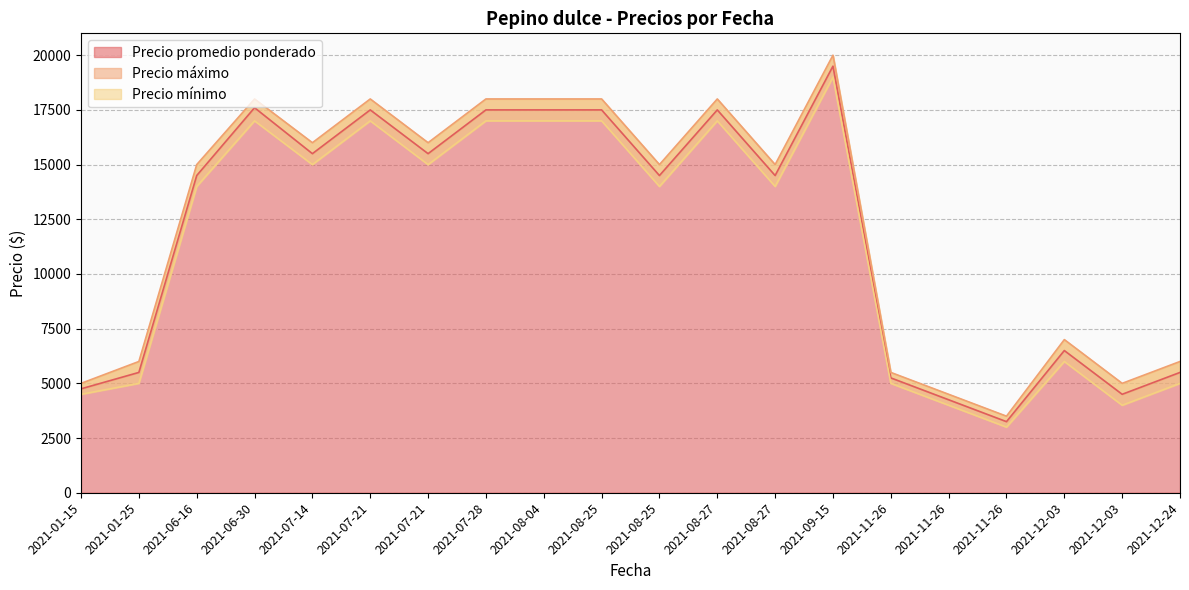

Does the chart display data point markers on the line(s)?

No